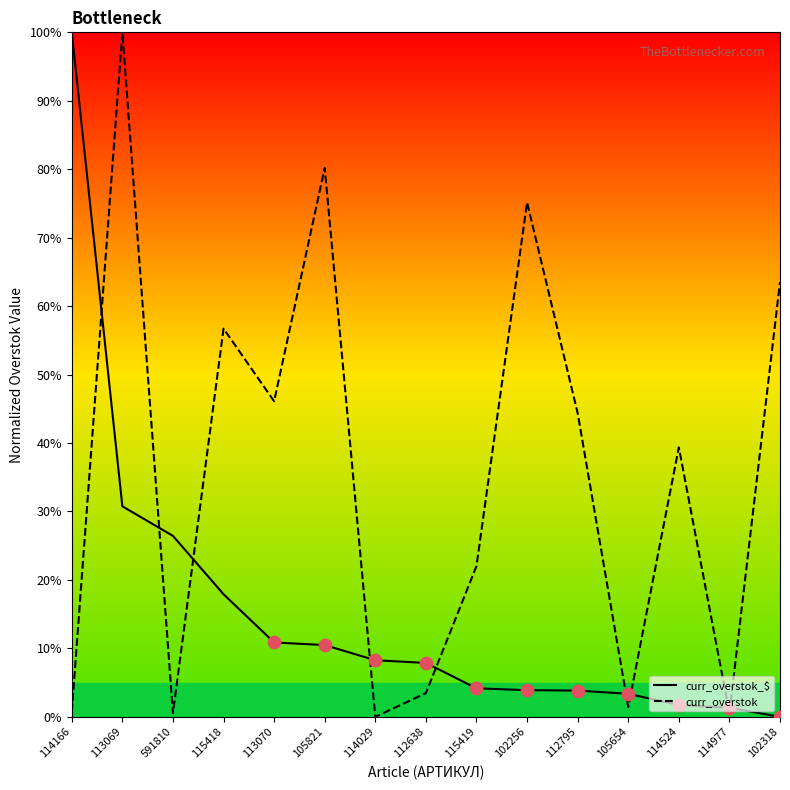

What is the total value across all series at 113070?

57.0